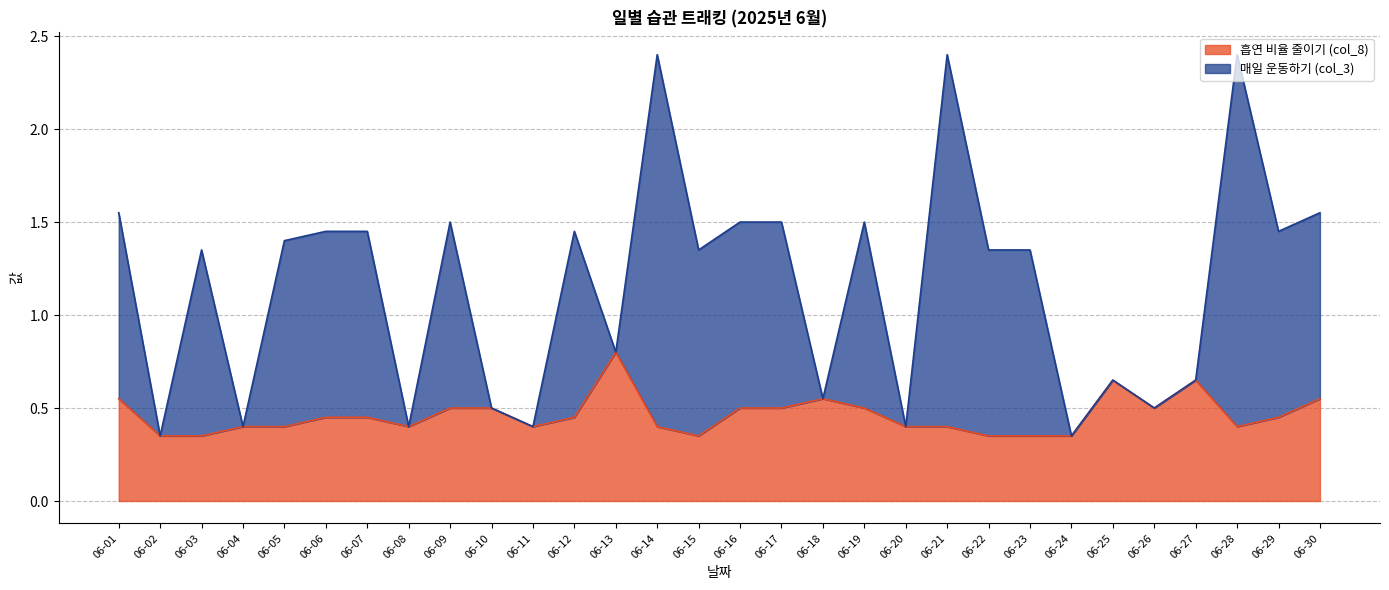

Does the chart display data point markers on the line(s)?

No